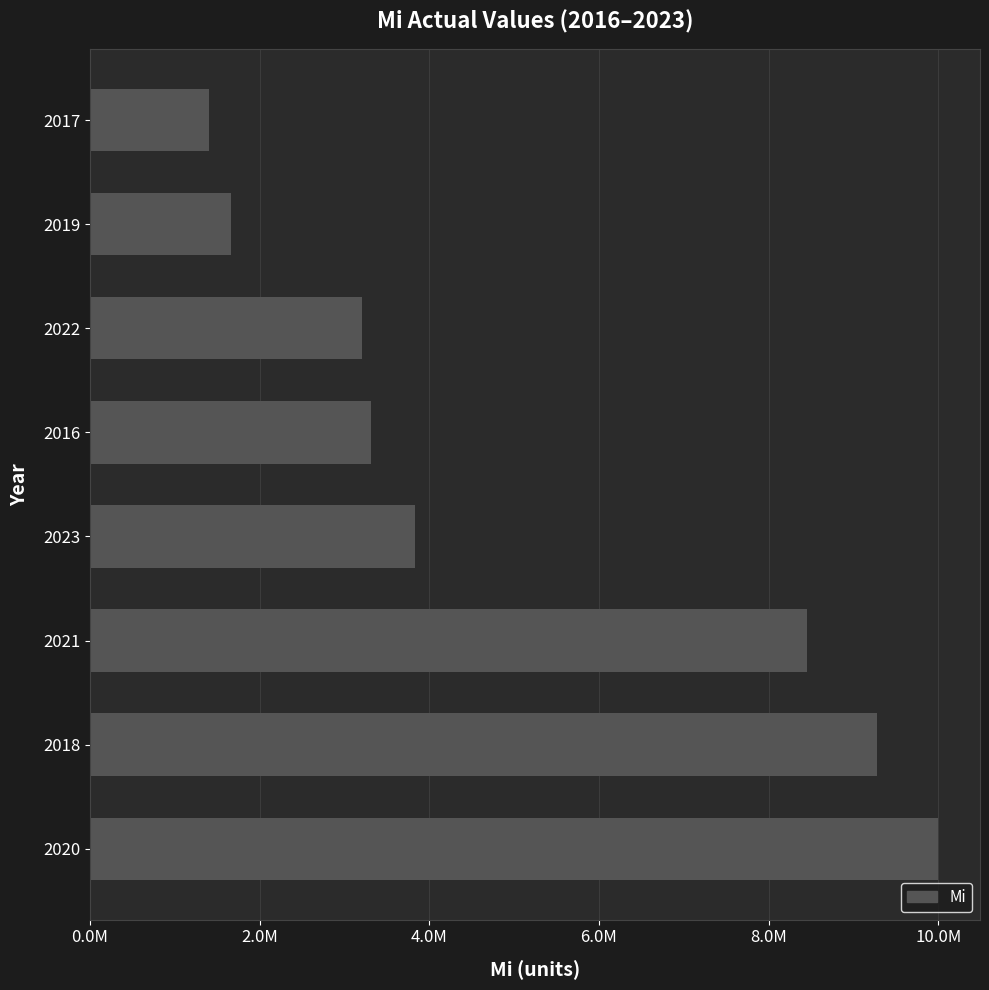

List the labels in order of value, largest first.

2020, 2018, 2021, 2023, 2016, 2022, 2019, 2017